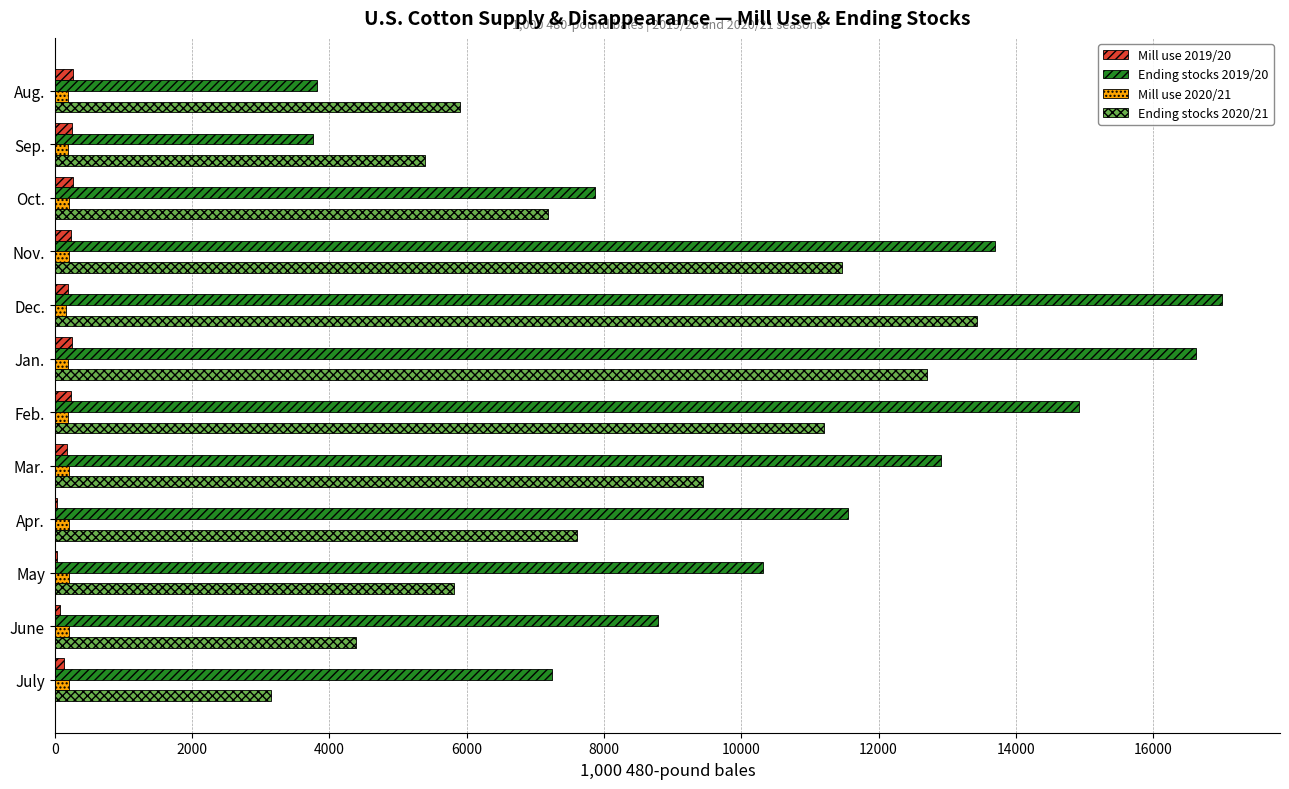

How many distinct data groups are displayed?

4